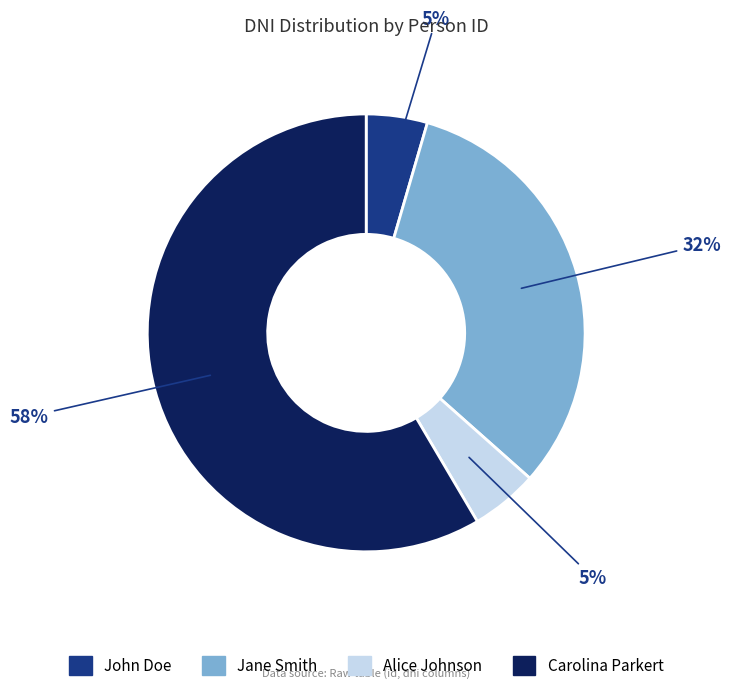

Does Jane Smith represent more than half of the total?

No